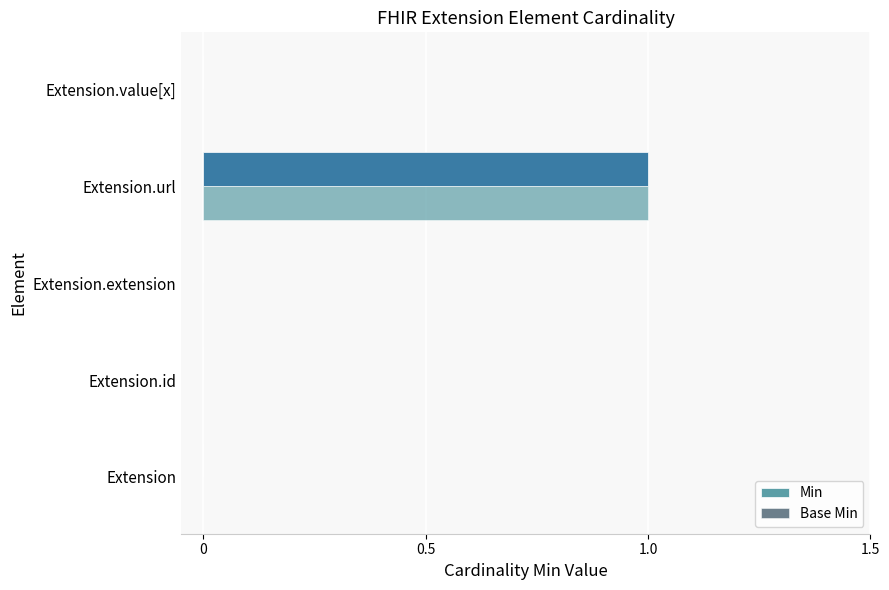

How many distinct data groups are displayed?

2